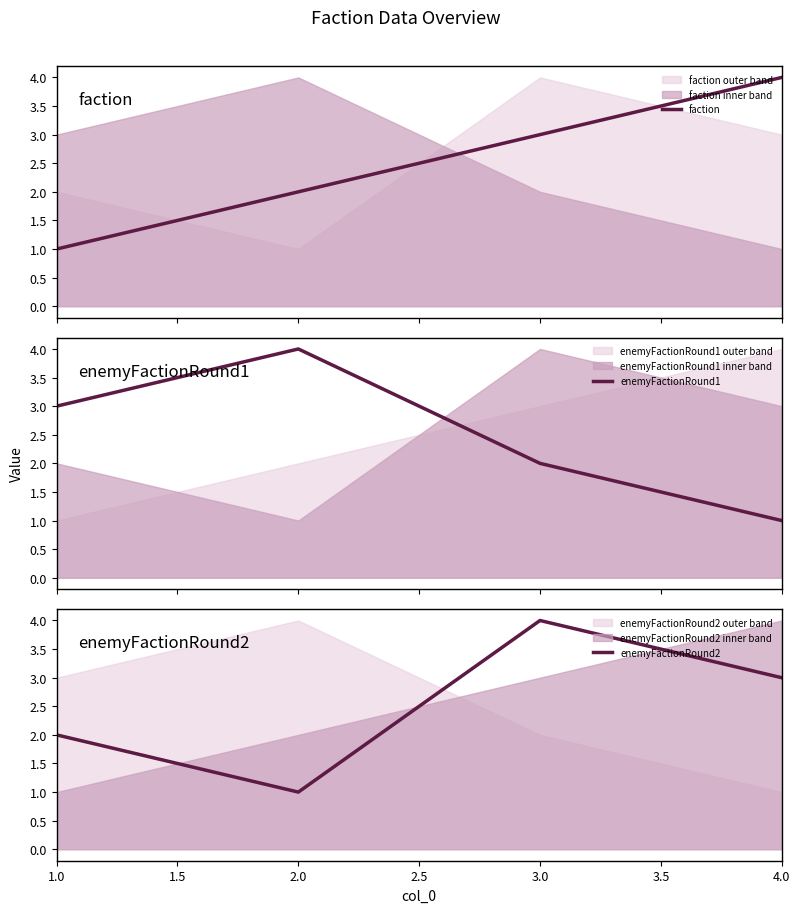

Where is the first local maximum for enemyFactionRound2?

3.0